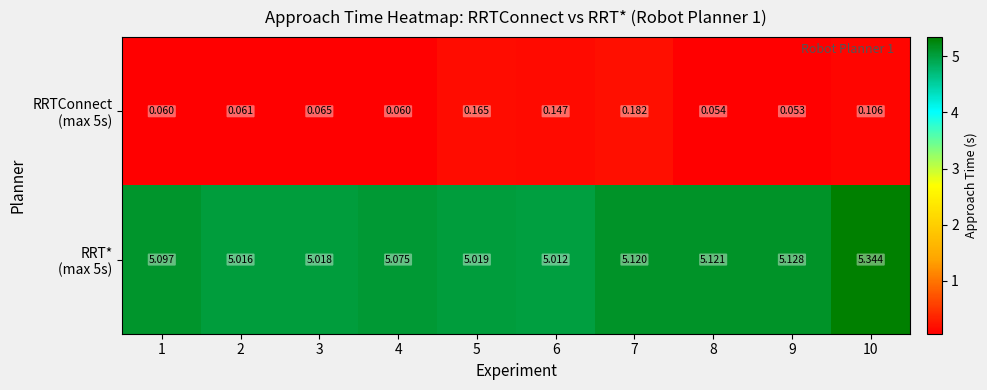

Which series changed the most between 2 and 9?

RRT* (max 5s)